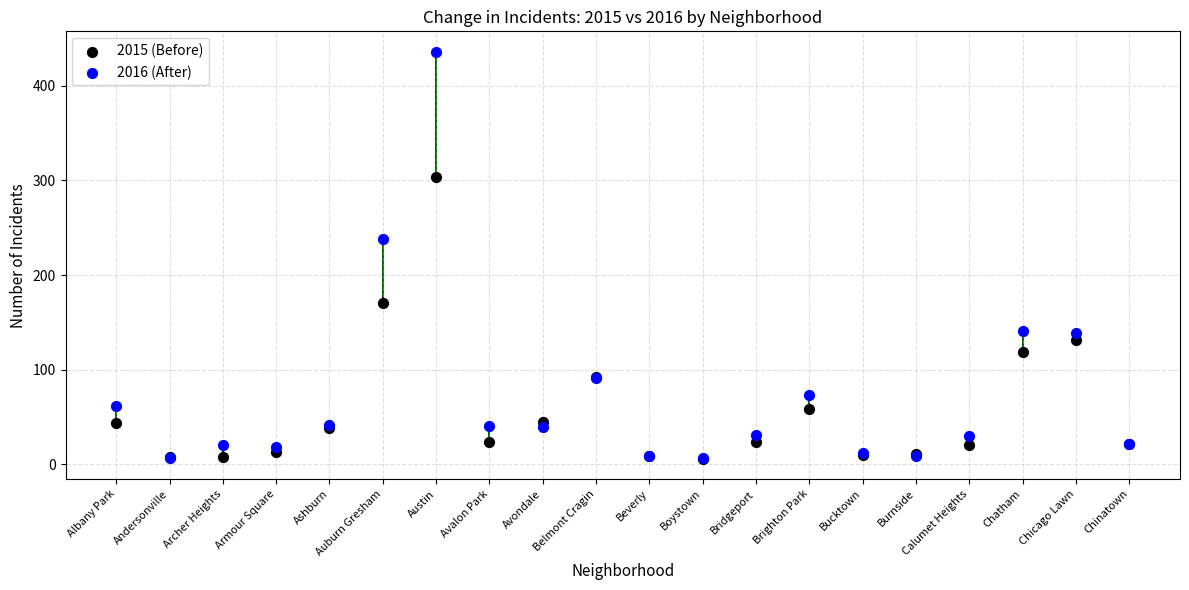

What are all the series names shown in the legend?

2015 (Before), 2016 (After)